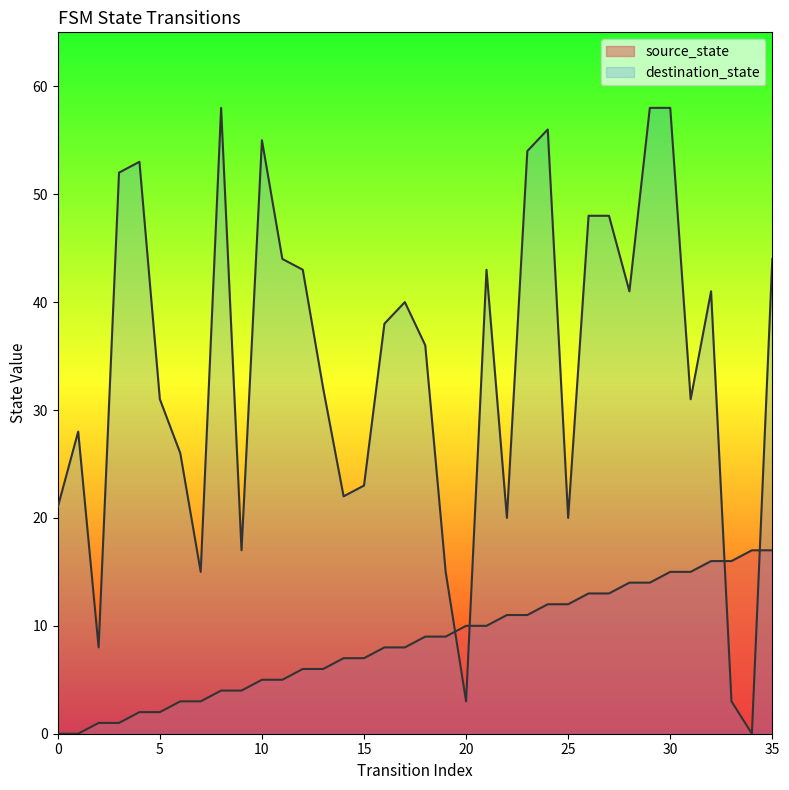

Is the value of source_state at 15 greater than the value of destination_state at 33?

Yes